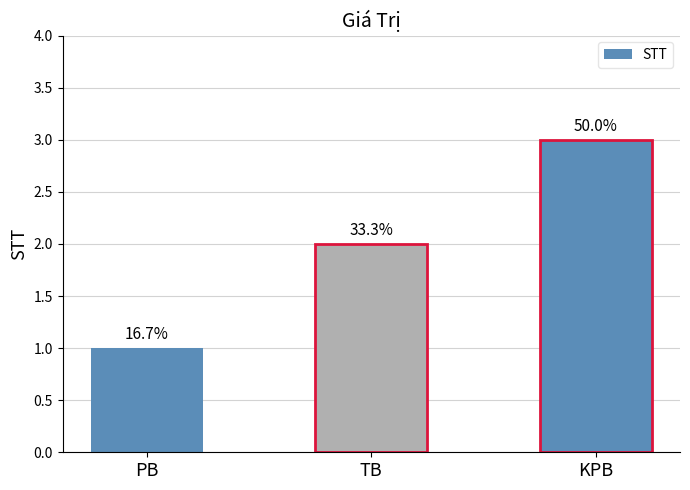

Rank the categories by value from highest to lowest.

KPB, TB, PB